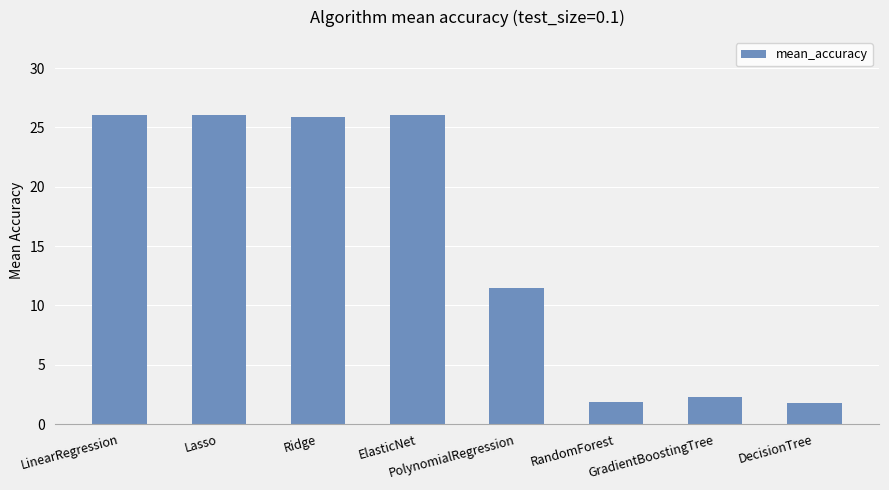

What is the sum of all values?

121.5